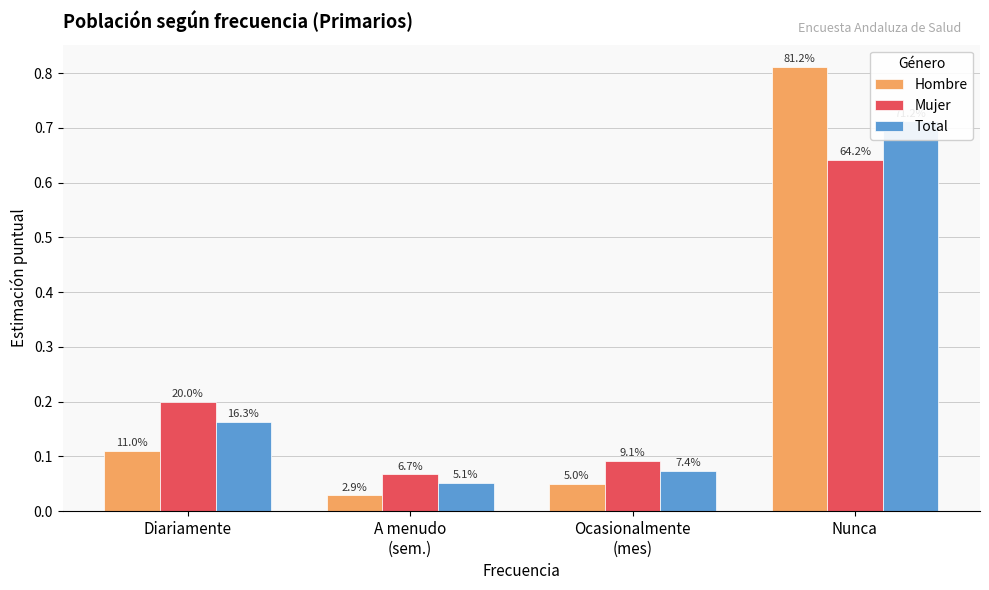

What position from the left is A menudo
(sem.)?

2